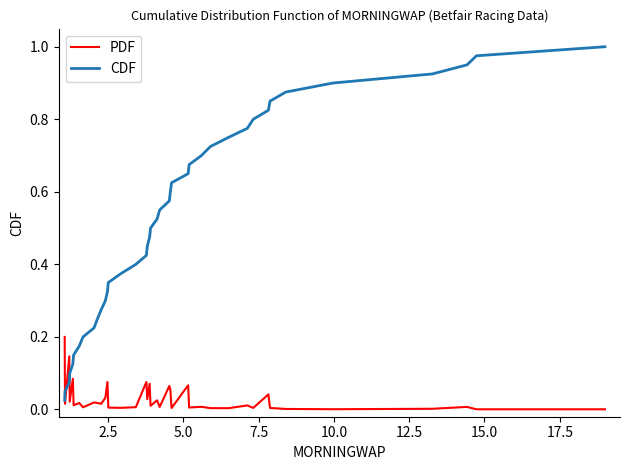

Rank the series by their average value, from highest to lowest.

CDF, PDF